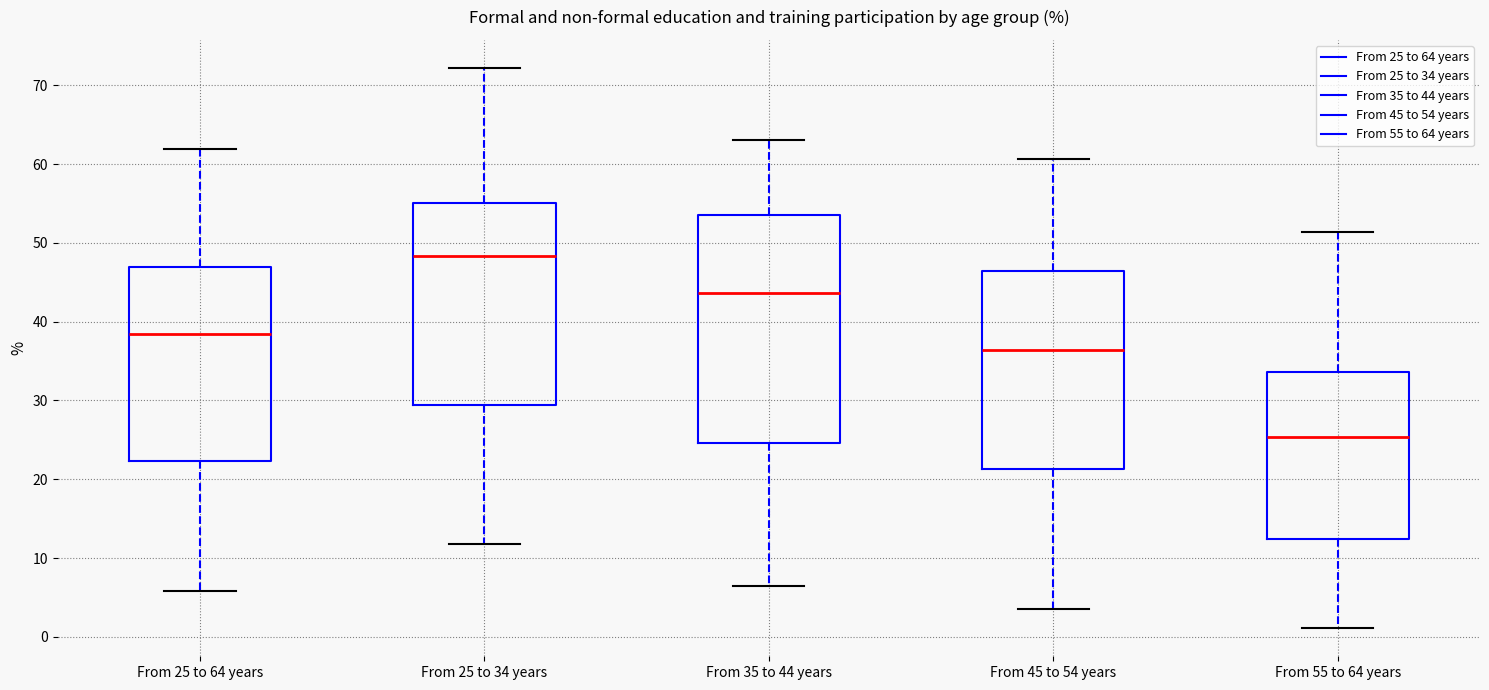

Which box has the lowest median line?

From 55 to 64 years